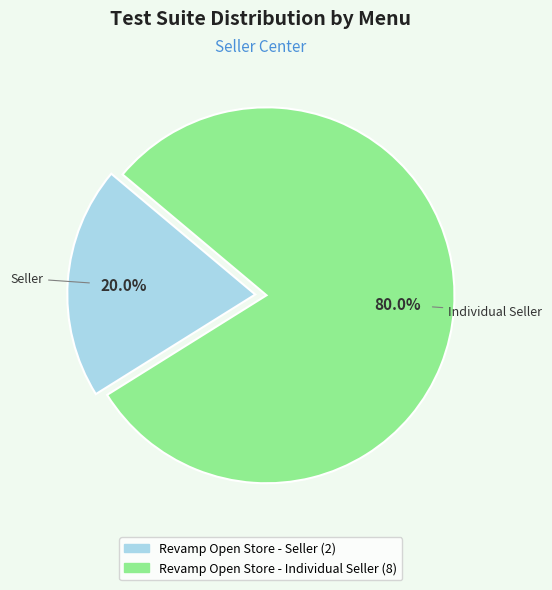

Is Revamp Open Store - Individual Seller the majority of the pie?

Yes